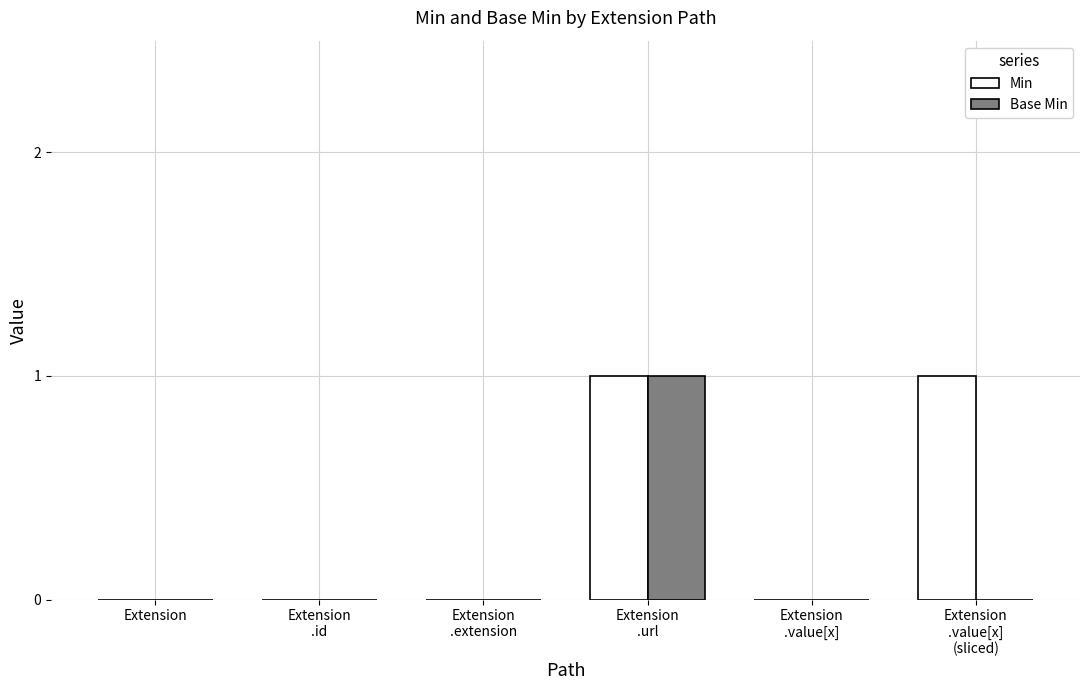

How many categories are shown in the chart?

6